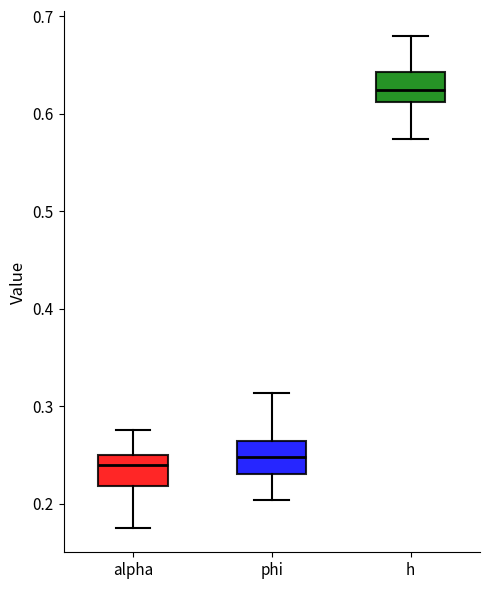

Reading left to right, transcribe this box plot: for each box, give where its median line is, the range the box spans, and where its two whiskers end, as read against the y-axis. The values are not printed on the chart, so give them approximately, as read against the axis.

alpha: median 0.24, box 0.22 to 0.25, whiskers 0.18 to 0.28
phi: median 0.25, box 0.23 to 0.26, whiskers 0.20 to 0.31
h: median 0.62, box 0.61 to 0.64, whiskers 0.57 to 0.68